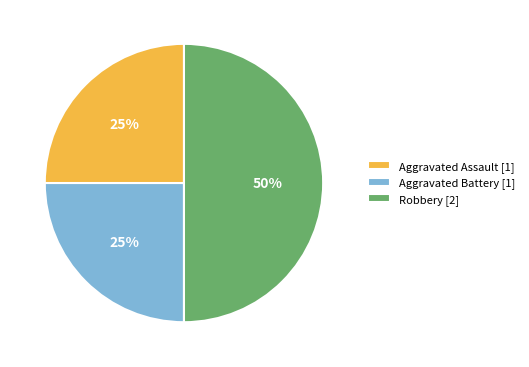

Do Aggravated Assault [1] and Robbery [2] together represent more than half of the pie?

Yes